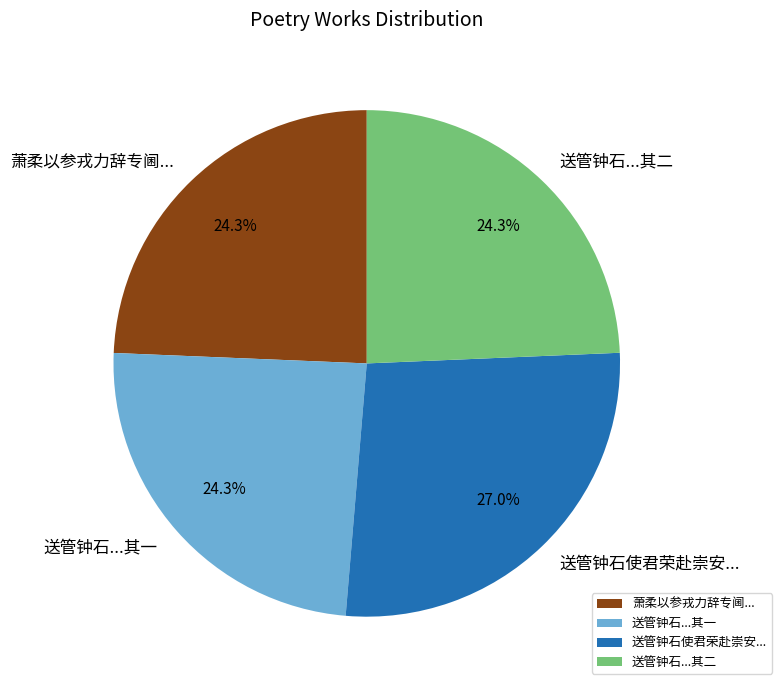

What is the largest slice in the pie chart?

送管钟石使君荣赴崇安...